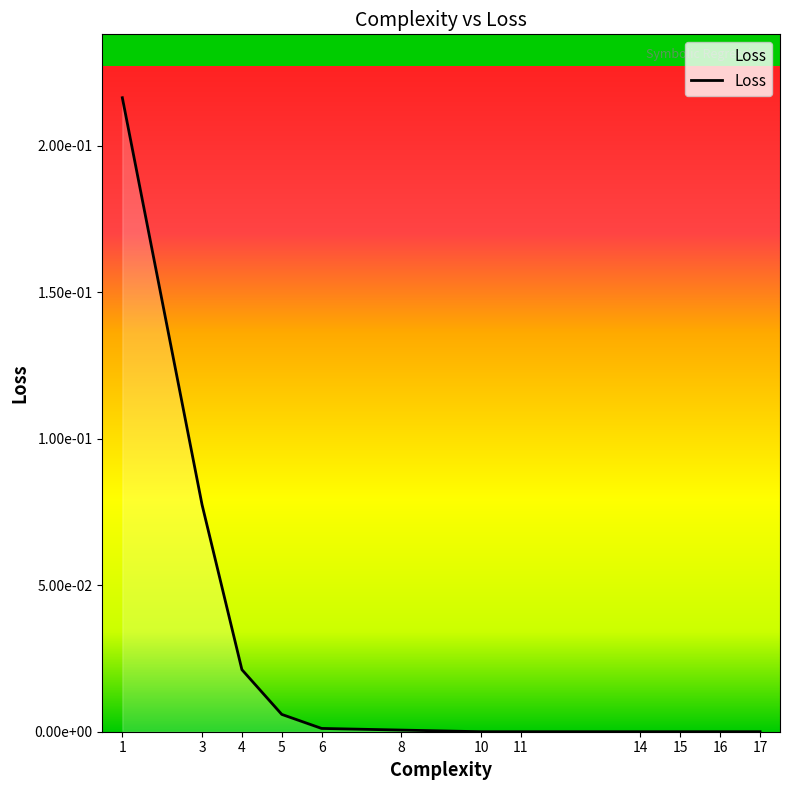

At which label is the value closest to 0?

17